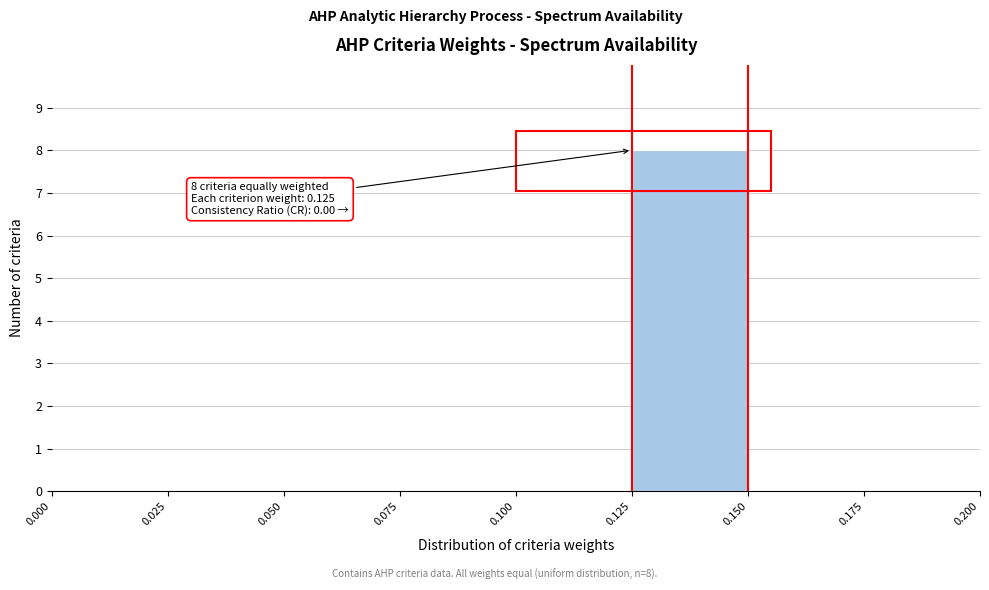

Over which range of the x-axis is the bar tallest?

0.125 to 0.150